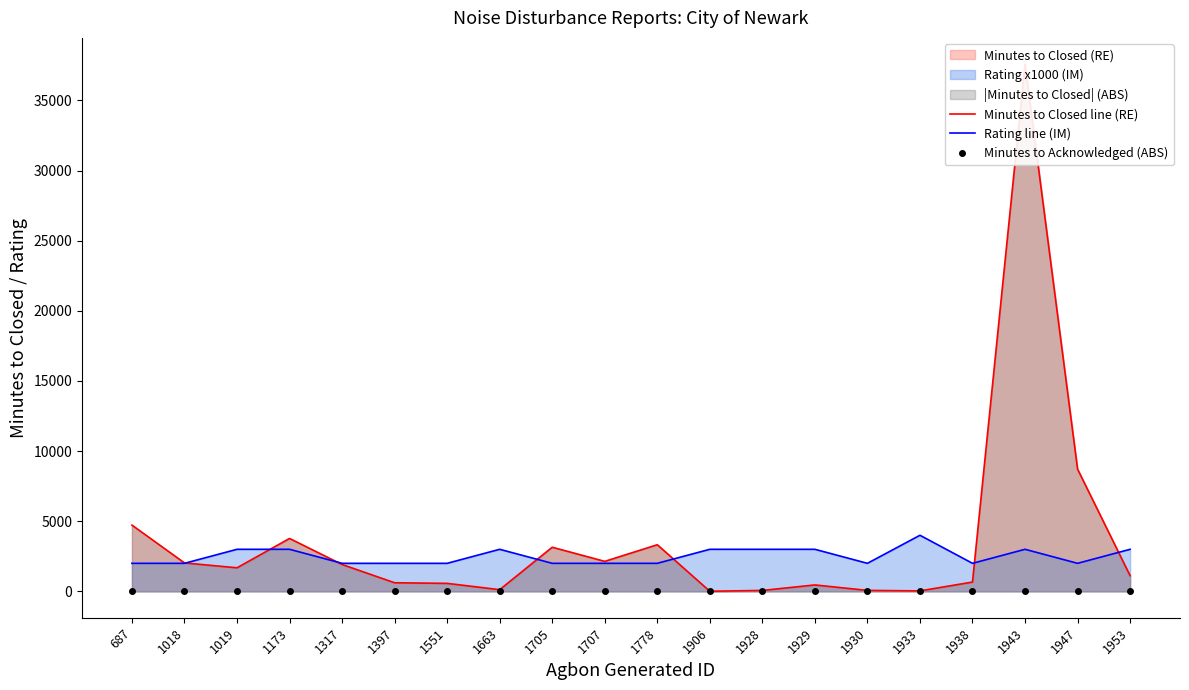

What is the difference between the highest and lowest values at 1938?

2000